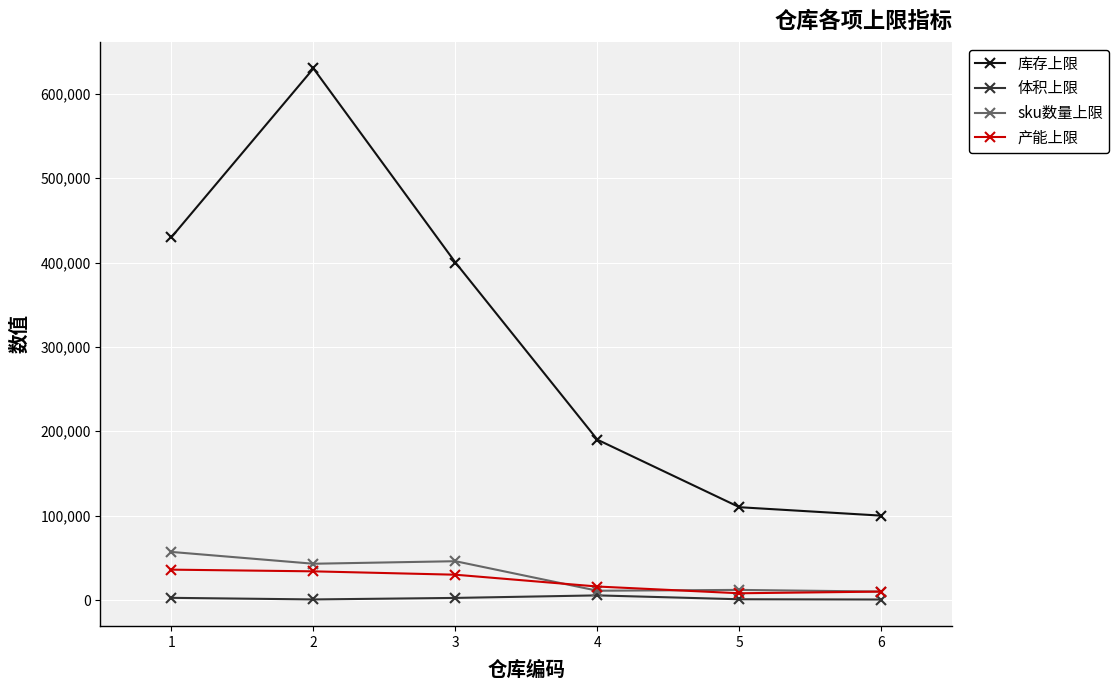

True or false: 库存上限 has more than 1 interior local peaks.

False